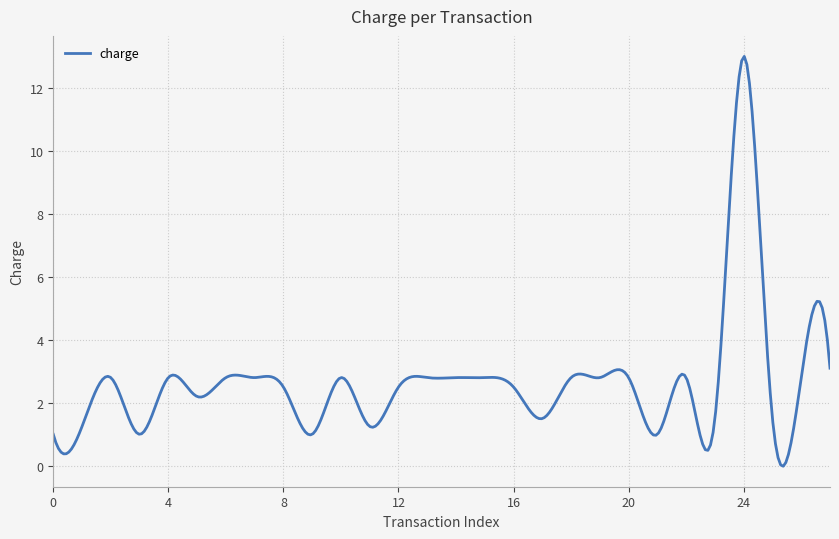

What is the difference between the maximum and minimum values?

13.0